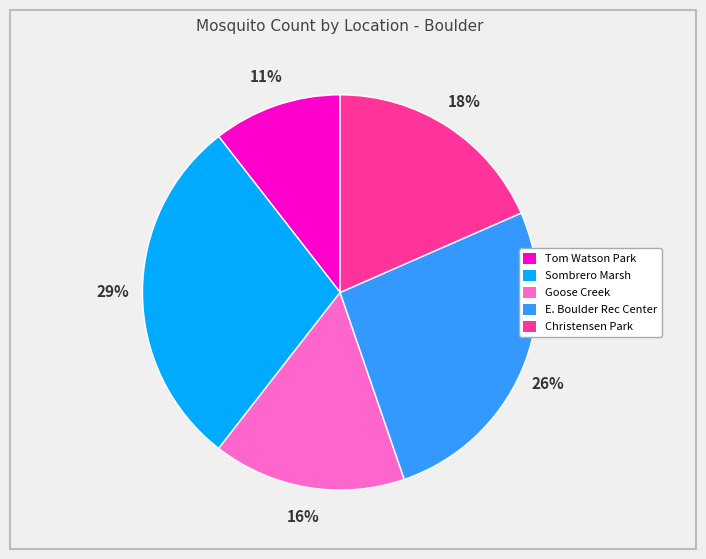

True or false: Christensen Park accounts for 18% of the total.

True